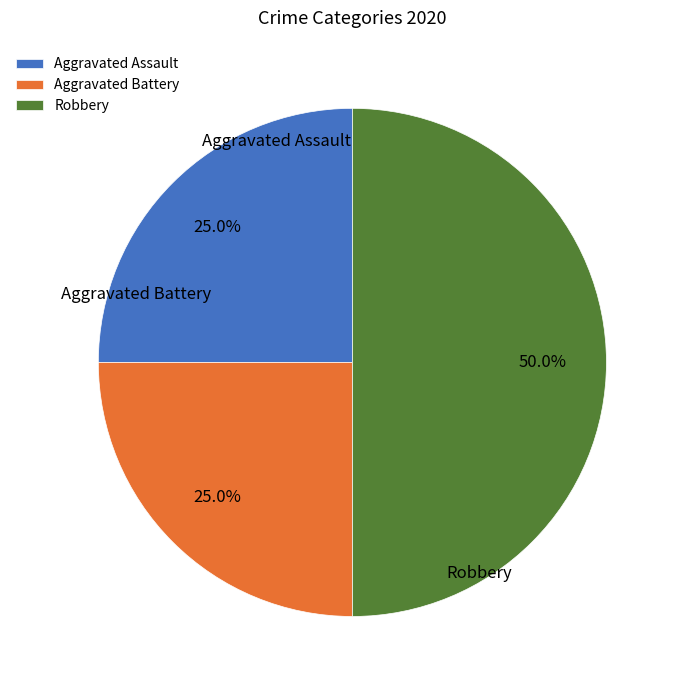

Is it true that Robbery is 50% of the pie?

True